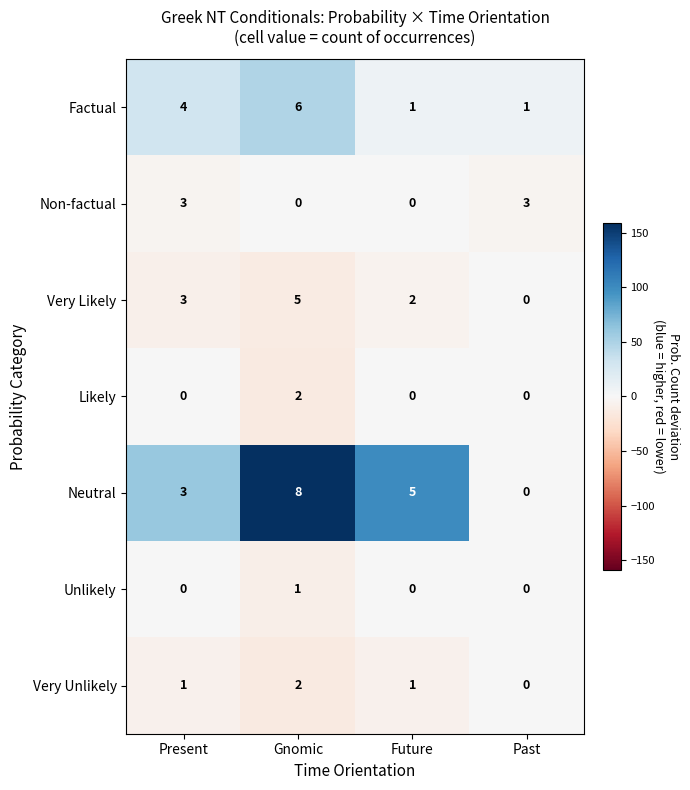

Where does the Neutral series first go above 5?

Gnomic